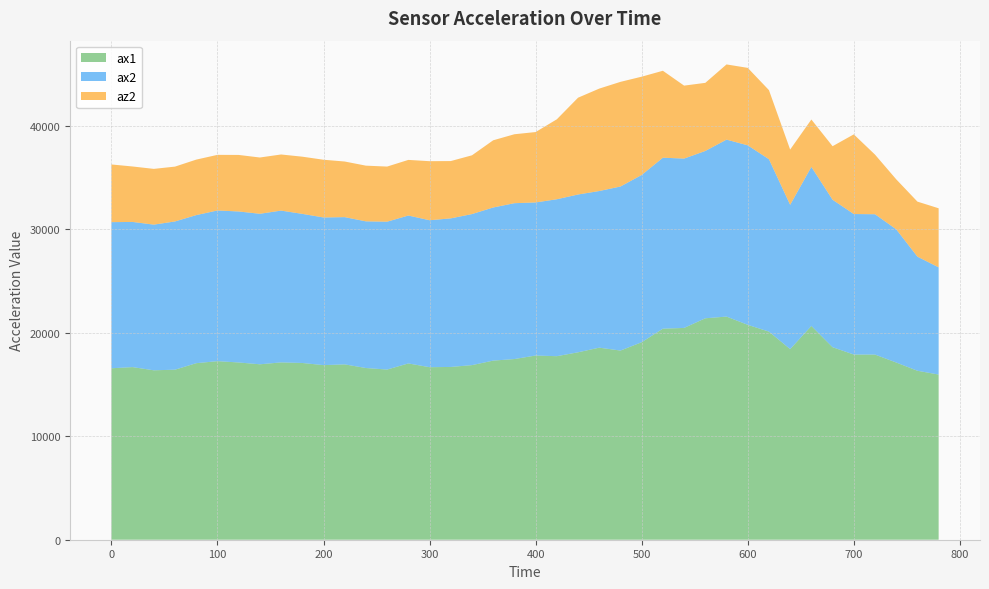

Reading left to right, list all the values displayed in this chart.

ax1: 16572	16684	16376	16436	17064	17260	17132	16956	17140	17084	16876	16948	16596	16448	17040	16676	16700	16876	17312	17464	17804	17740	18116	18564	18284	19088	20400	20472	21404	21568	20772	20116	18424	20664	18608	17900	17896	17128	16332	15964
ax2: 14124	14032	14080	14328	14312	14564	14596	14548	14672	14412	14272	14232	14176	14292	14296	14204	14360	14600	14800	15064	14796	15168	15252	15140	15856	16168	16524	16368	16172	17104	17348	16664	13948	15372	14252	13580	13564	12876	11028	10364
az2: 5576	5360	5388	5300	5364	5376	5464	5440	5424	5528	5580	5376	5384	5328	5376	5708	5540	5680	6496	6664	6804	7728	9356	9900	10116	9500	8404	7052	6584	7268	7488	6676	5340	4580	5176	7700	5764	4832	5320	5708